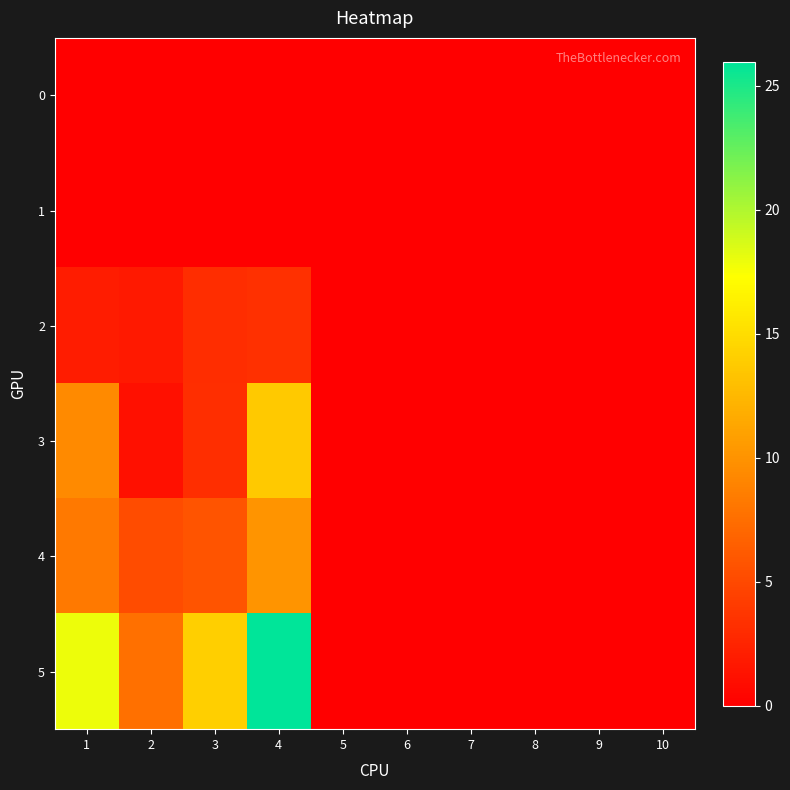

What is the spread (max minus min) of values at 2?

7.7